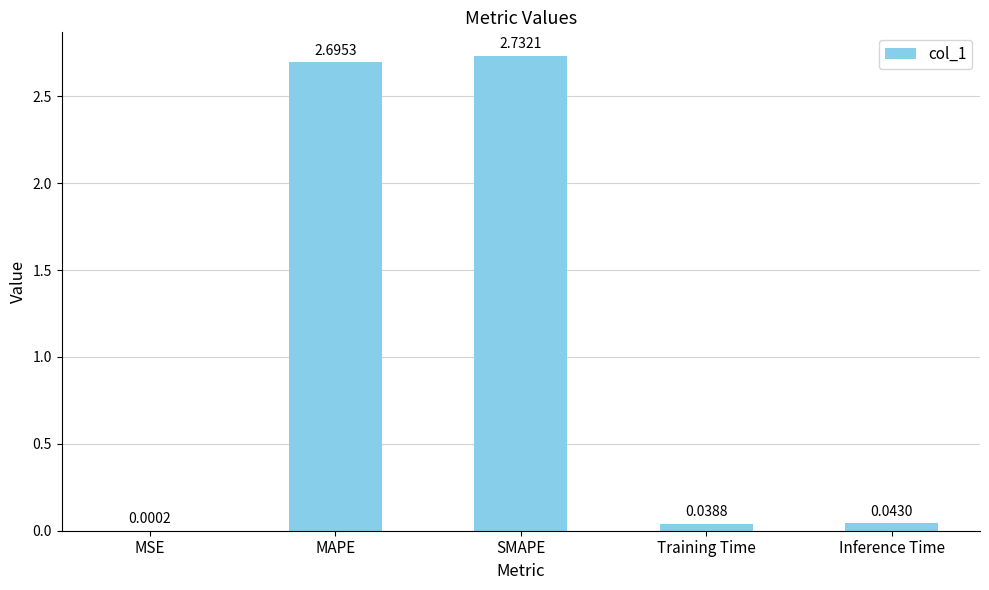

Which label corresponds to the largest value in the chart?

SMAPE